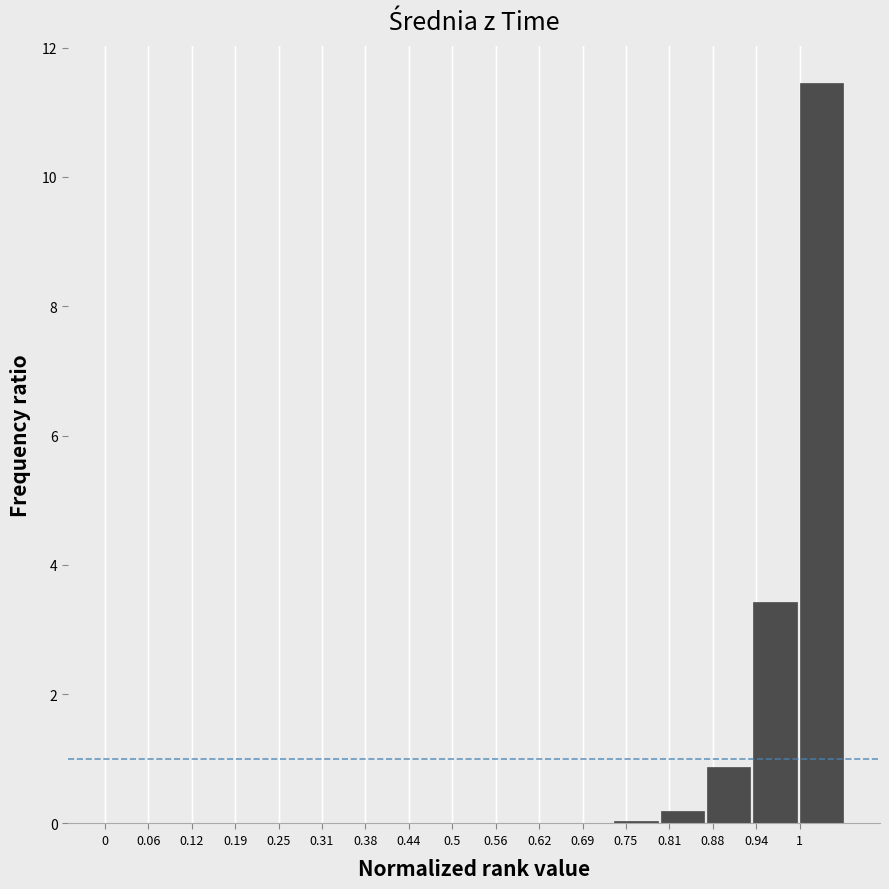

At which label is the value closest to 5?

0.94